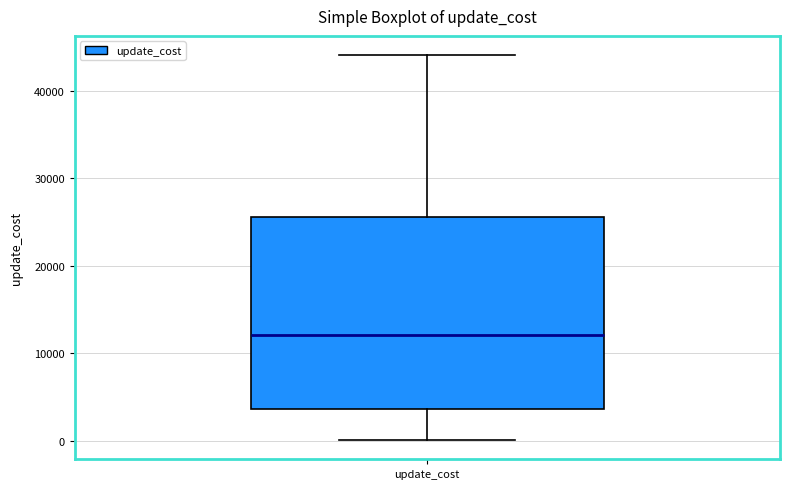

Where is the upper edge of the box for update_cost on the y-axis? The values are not printed on the chart, so give them approximately, as read against the axis.

26000